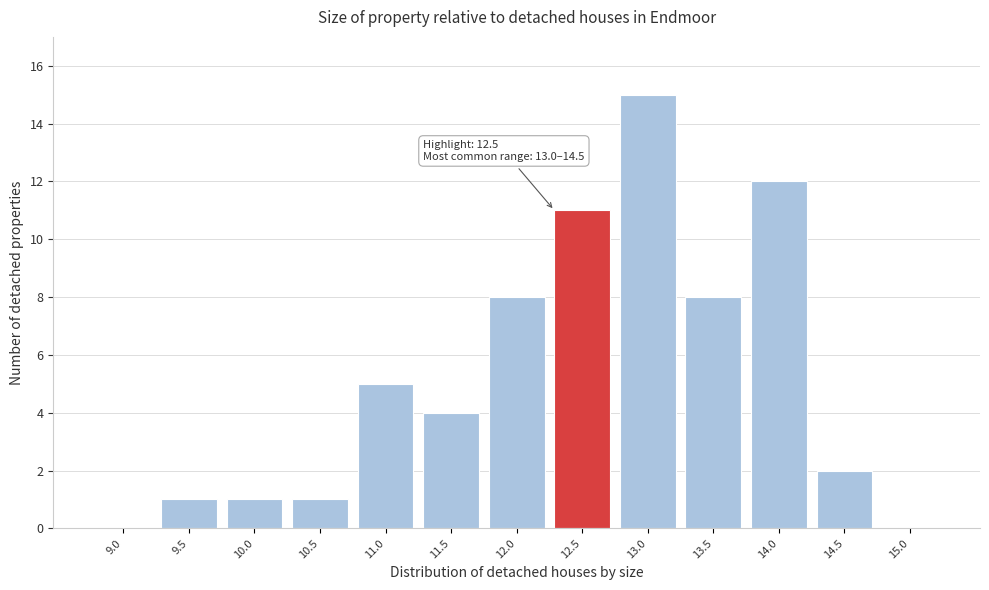

Reading right to left, what are all the values shown in this chart?

15.0=0	14.5=2	14.0=12	13.5=8	13.0=15	12.5=11	12.0=8	11.5=4	11.0=5	10.5=1	10.0=1	9.5=1	9.0=0